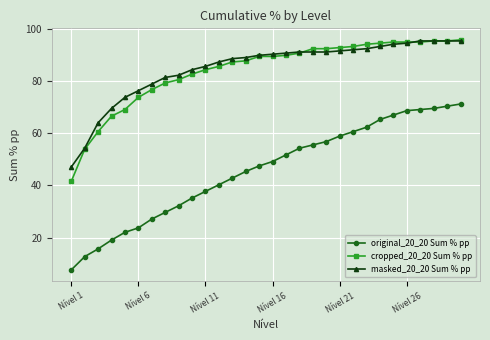

What is the value of the original_20_20 Sum % pp point at the 27th from the left?

69.1